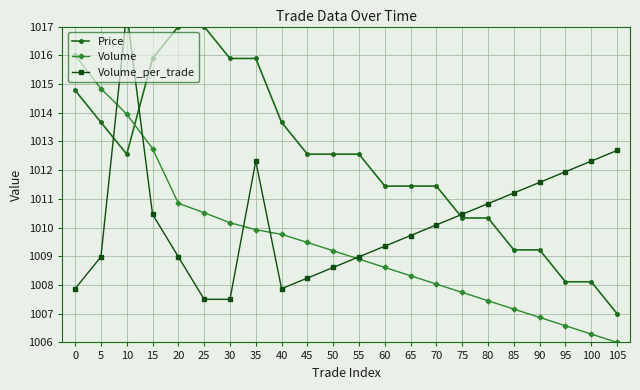

Which has a higher value, 75 or 50?

50